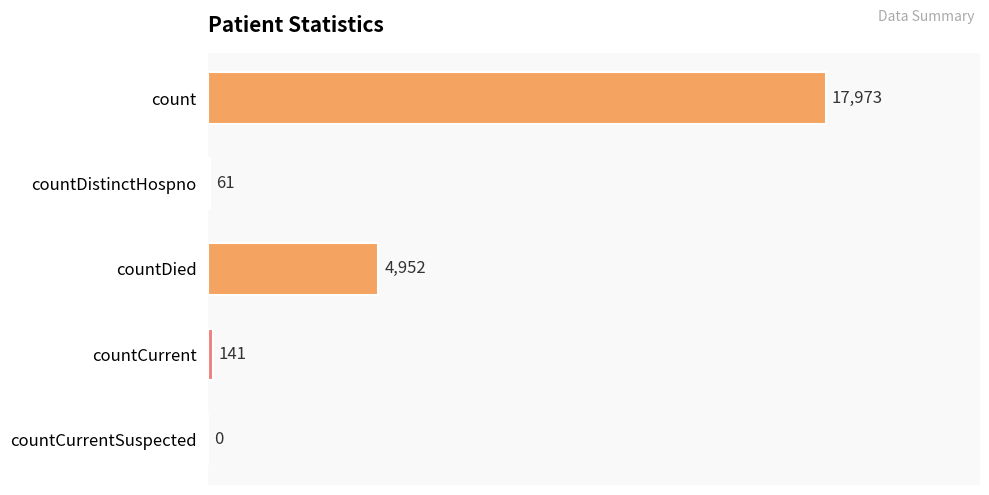

Are the bars horizontal?

Yes